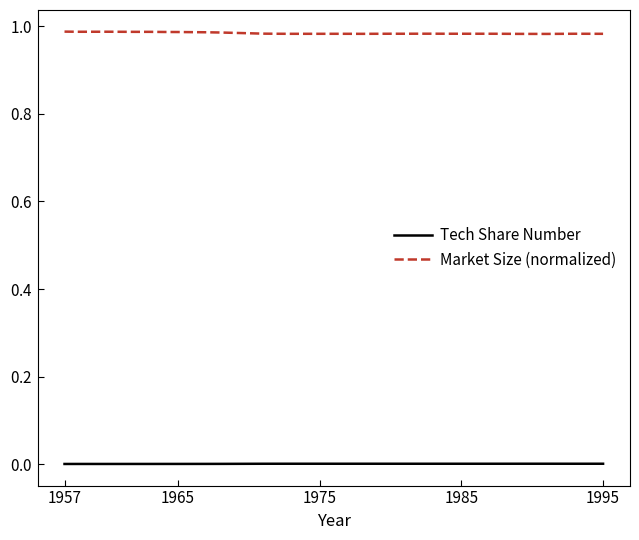

Reading left to right, transcribe all the data shown in this chart.

Tech Share Number: 0.0	0.0	0.0	0.0	0.0	0.0	0.0	0.0	0.0	0.0	0.0	0.0	0.0	0.0	0.0	0.0	0.0	0.0	0.0	0.0	0.0	0.0	0.0	0.0	0.0	0.0	0.0	0.0	0.0	0.0	0.0	0.0	0.0	0.0	0.0	0.0	0.0	0.0	0.0
Market Size (normalized): 1.0	1.0	1.0	1.0	1.0	1.0	1.0	1.0	1.0	1.0	1.0	1.0	1.0	1.0	1.0	1.0	1.0	1.0	1.0	1.0	1.0	1.0	1.0	1.0	1.0	1.0	1.0	1.0	1.0	1.0	1.0	1.0	1.0	1.0	1.0	1.0	1.0	1.0	1.0